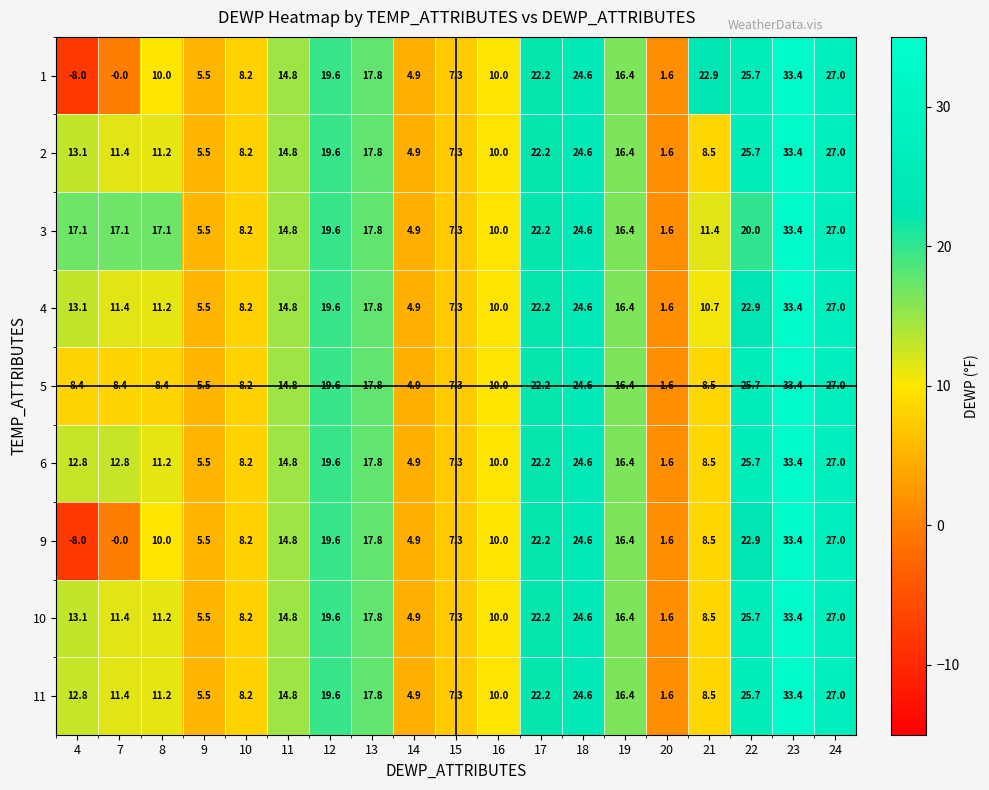

What is the difference between the 5 values at 18 and 8?

16.2